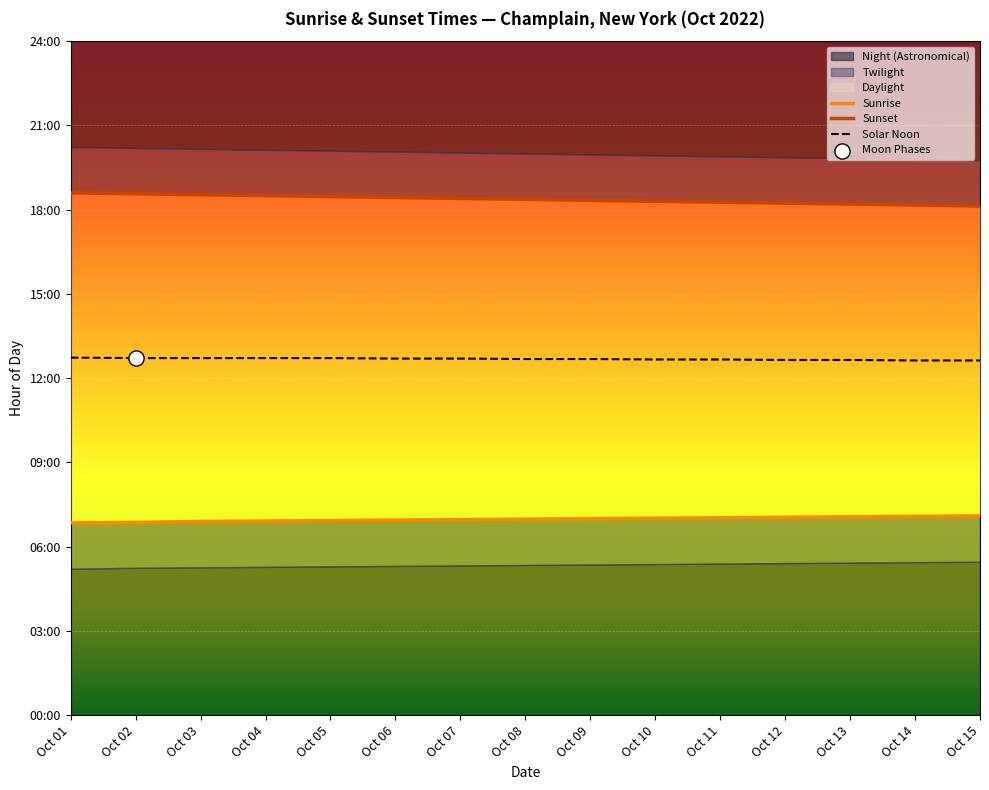

What is the total value across all series at Oct 01?

38.2